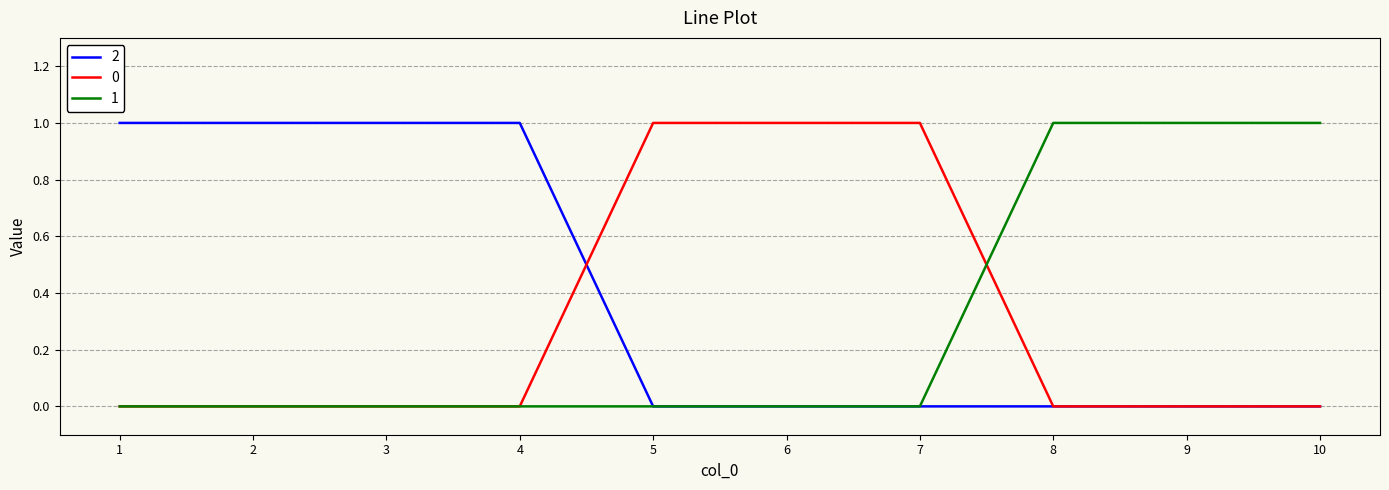

What is the difference between the highest and lowest values at 4?

1